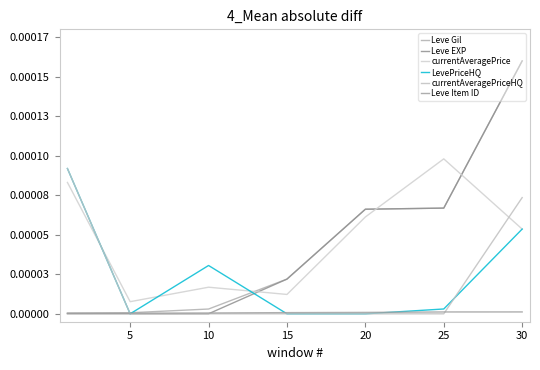

How many times do Leve Gil and currentAveragePriceHQ cross each other?

1